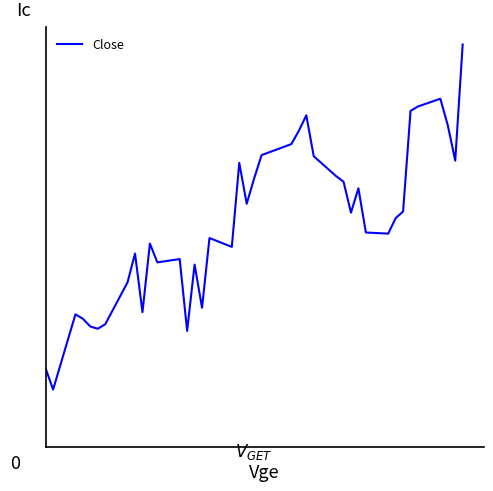

Does the chart display data point markers on the line(s)?

No